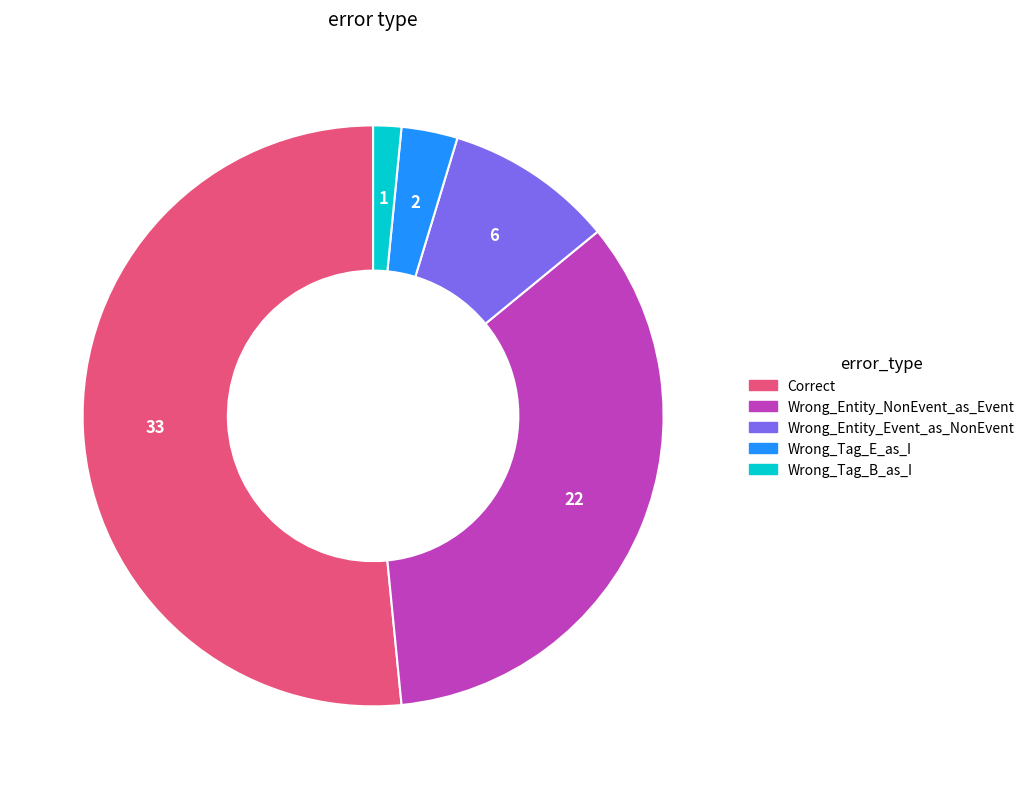

The Wrong_Entity_NonEvent_as_Event slice represents 34% of the pie. True or false?

True